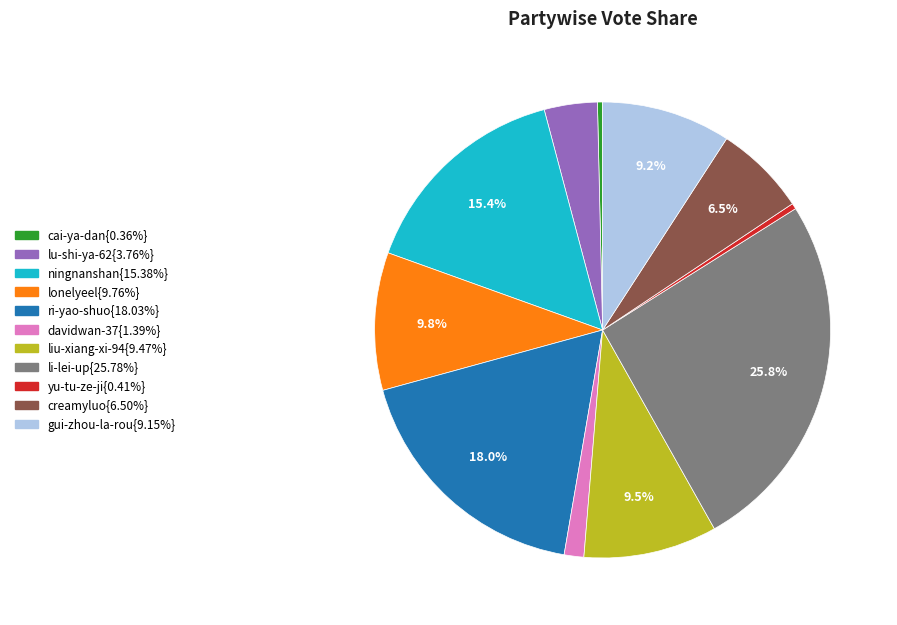

Is there any slice that represents more than half of the pie?

No